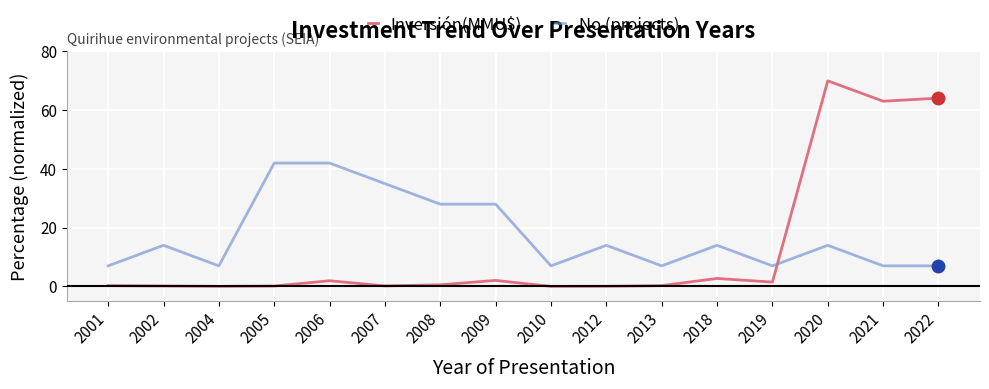

At 2004, list the series in order from largest to smallest.

No (projects), Inversión(MMU$)